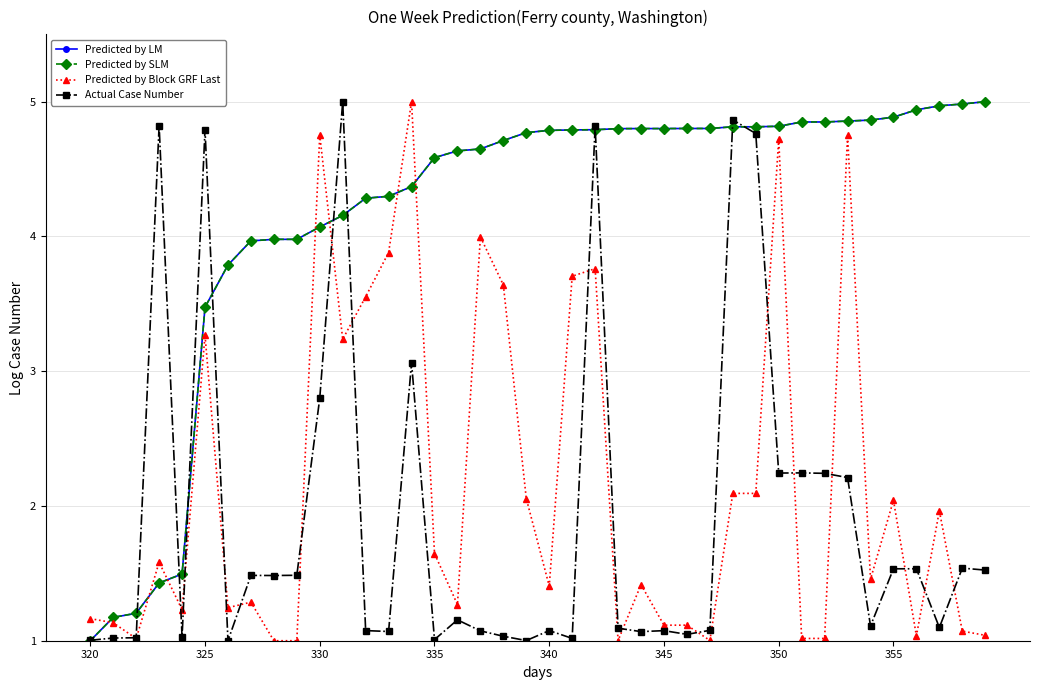

What is the value of the Actual Case Number point at the 35th from the left?

1.1